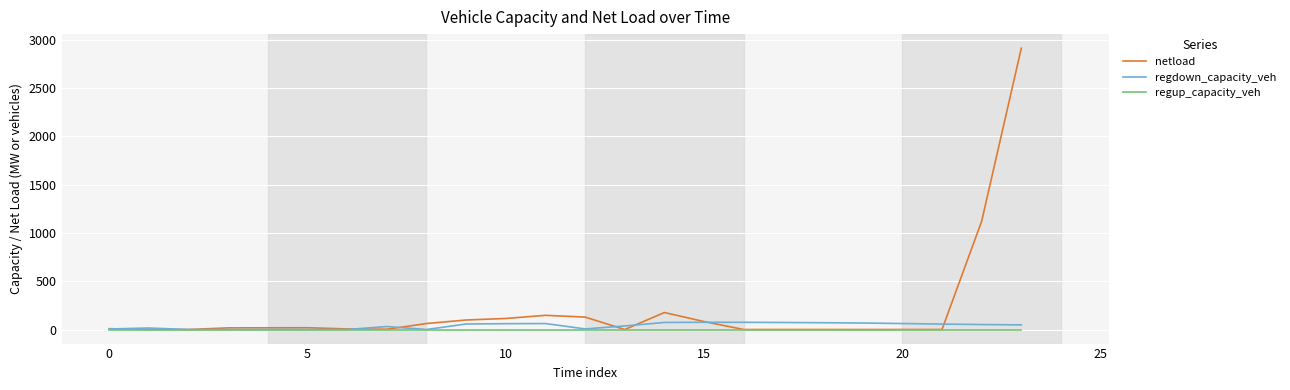

Does the chart have visible grid lines?

Yes